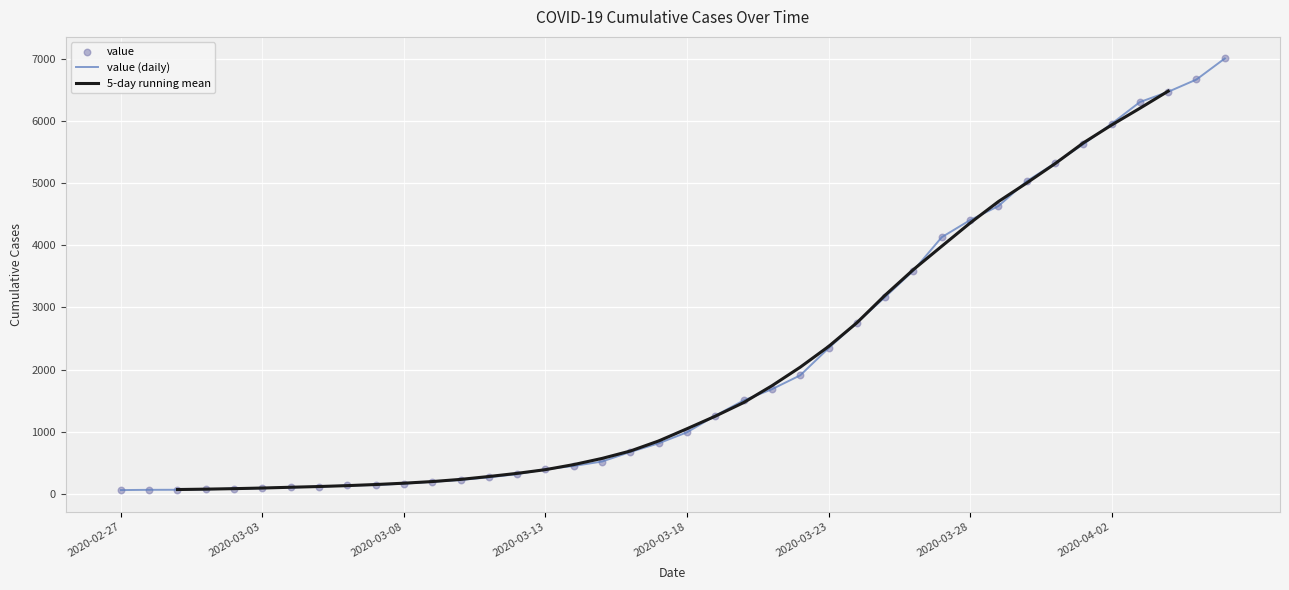

What is the change in value from 2020-03-06 to 2020-03-28?

+4266